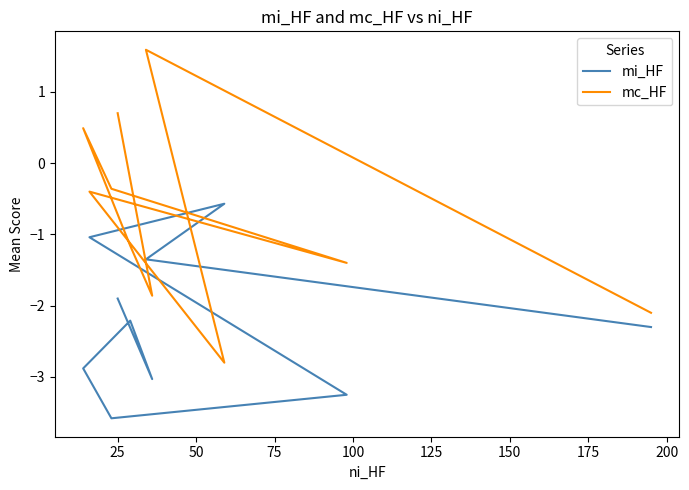

List the series in order of their peak value, highest first.

mc_HF, mi_HF